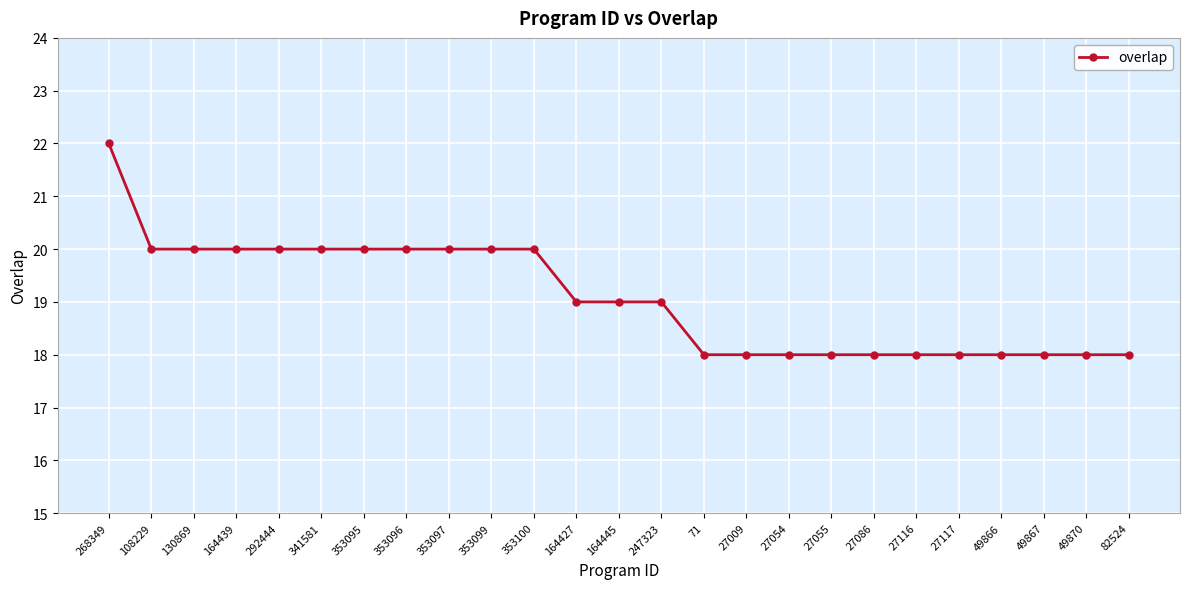

What value does the data have at 353095?

20